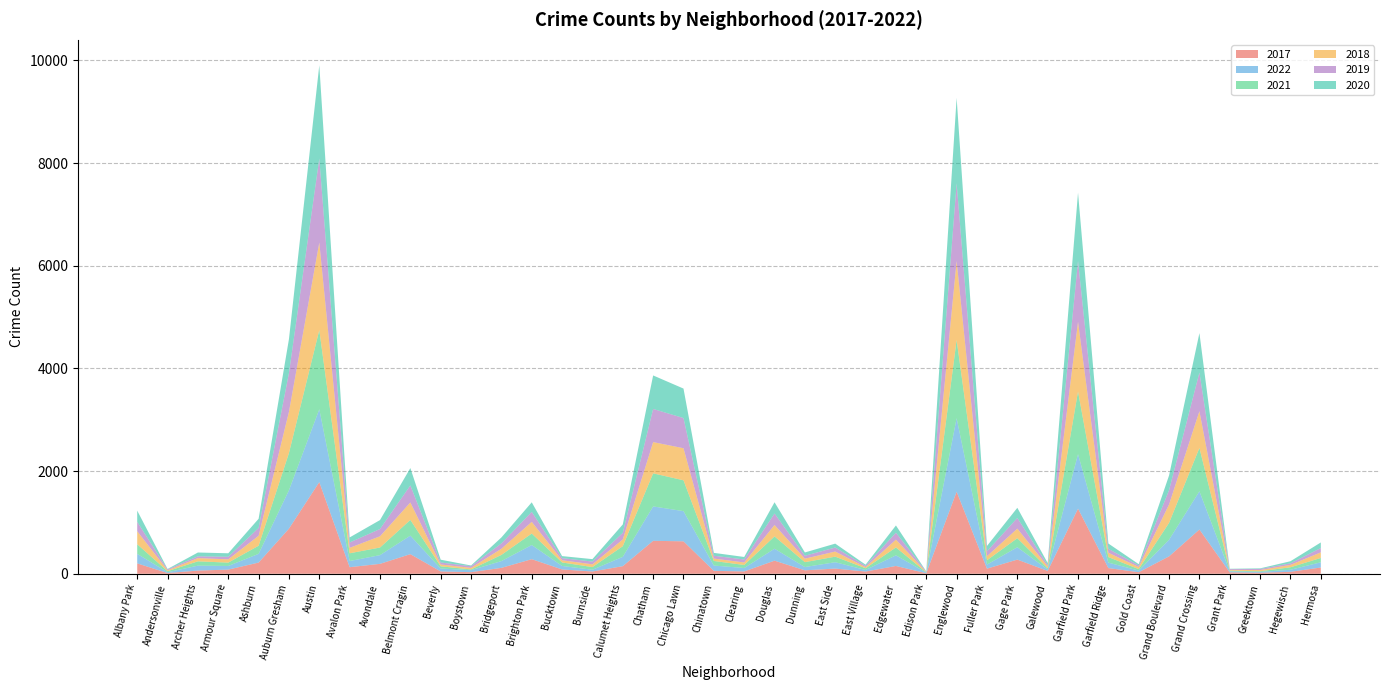

Reading left to right, list all the values displayed in this chart.

2017: Albany Park=202	Andersonville=14	Archer Heights=62	Armour Square=81	Ashburn=218	Auburn Gresham=879	Austin=1786	Avalon Park=128	Avondale=193	Belmont Cragin=382	Beverly=45	Boystown=31	Bridgeport=115	Brighton Park=284	Bucktown=84	Burnside=44	Calumet Heights=148	Chatham=642	Chicago Lawn=632	Chinatown=57	Clearing=45	Douglas=255	Dunning=67	East Side=101	East Village=43	Edgewater=152	Edison Park=10	Englewood=1599	Fuller Park=100	Gage Park=276	Galewood=55	Garfield Park=1269	Garfield Ridge=111	Gold Coast=30	Grand Boulevard=339	Grand Crossing=862	Grant Park=27	Greektown=19	Hegewisch=38	Hermosa=122
2022: Albany Park=186	Andersonville=16	Archer Heights=96	Armour Square=71	Ashburn=170	Auburn Gresham=748	Austin=1419	Avalon Park=120	Avondale=170	Belmont Cragin=361	Beverly=57	Boystown=39	Bridgeport=132	Brighton Park=276	Bucktown=68	Burnside=34	Calumet Heights=182	Chatham=670	Chicago Lawn=588	Chinatown=103	Clearing=67	Douglas=233	Dunning=64	East Side=124	East Village=31	Edgewater=207	Edison Park=12	Englewood=1432	Fuller Park=79	Gage Park=241	Galewood=27	Garfield Park=1062	Garfield Ridge=106	Gold Coast=32	Grand Boulevard=324	Grand Crossing=745	Grant Park=19	Greektown=17	Hegewisch=40	Hermosa=102
2021: Albany Park=187	Andersonville=20	Archer Heights=84	Armour Square=65	Ashburn=158	Auburn Gresham=725	Austin=1542	Avalon Park=151	Avondale=148	Belmont Cragin=306	Beverly=43	Boystown=14	Bridgeport=120	Brighton Park=224	Bucktown=68	Burnside=52	Calumet Heights=207	Chatham=644	Chicago Lawn=601	Chinatown=89	Clearing=59	Douglas=240	Dunning=95	East Side=108	East Village=33	Edgewater=154	Edison Park=5	Englewood=1524	Fuller Park=84	Gage Park=176	Galewood=23	Garfield Park=1220	Garfield Ridge=108	Gold Coast=28	Grand Boulevard=329	Grand Crossing=844	Grant Park=14	Greektown=13	Hegewisch=48	Hermosa=84
2018: Albany Park=254	Andersonville=18	Archer Heights=63	Armour Square=64	Ashburn=194	Auburn Gresham=803	Austin=1707	Avalon Park=106	Avondale=219	Belmont Cragin=340	Beverly=36	Boystown=31	Bridgeport=120	Brighton Park=227	Bucktown=43	Burnside=54	Calumet Heights=131	Chatham=609	Chicago Lawn=625	Chinatown=47	Clearing=49	Douglas=222	Dunning=68	East Side=100	East Village=23	Edgewater=152	Edison Park=8	Englewood=1539	Fuller Park=79	Gage Park=186	Galewood=39	Garfield Park=1360	Garfield Ridge=84	Gold Coast=42	Grand Boulevard=359	Grand Crossing=716	Grant Park=15	Greektown=23	Hegewisch=47	Hermosa=109
2019: Albany Park=182	Andersonville=17	Archer Heights=35	Armour Square=50	Ashburn=153	Auburn Gresham=755	Austin=1636	Avalon Park=104	Avondale=142	Belmont Cragin=332	Beverly=38	Boystown=32	Bridgeport=104	Brighton Park=195	Bucktown=41	Burnside=54	Calumet Heights=129	Chatham=646	Chicago Lawn=588	Chinatown=55	Clearing=58	Douglas=224	Dunning=57	East Side=78	East Village=24	Edgewater=135	Edison Park=7	Englewood=1514	Fuller Park=96	Gage Park=208	Galewood=27	Garfield Park=1183	Garfield Ridge=76	Gold Coast=29	Grand Boulevard=279	Grand Crossing=753	Grant Park=16	Greektown=21	Hegewisch=30	Hermosa=84
2020: Albany Park=219	Andersonville=8	Archer Heights=74	Armour Square=68	Ashburn=178	Auburn Gresham=662	Austin=1817	Avalon Park=99	Avondale=174	Belmont Cragin=338	Beverly=55	Boystown=14	Bridgeport=116	Brighton Park=186	Bucktown=40	Burnside=47	Calumet Heights=164	Chatham=653	Chicago Lawn=574	Chinatown=56	Clearing=49	Douglas=219	Dunning=64	East Side=76	East Village=23	Edgewater=141	Edison Park=4	Englewood=1664	Fuller Park=104	Gage Park=198	Galewood=38	Garfield Park=1330	Garfield Ridge=104	Gold Coast=26	Grand Boulevard=286	Grand Crossing=769	Grant Park=6	Greektown=12	Hegewisch=41	Hermosa=109